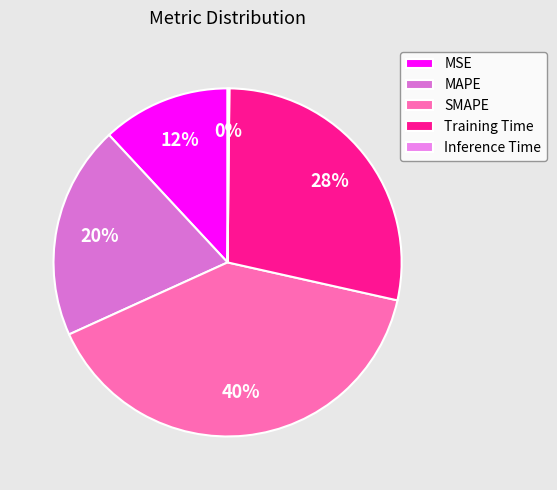

To the nearest percent, what percentage of the pie is SMAPE?

40%